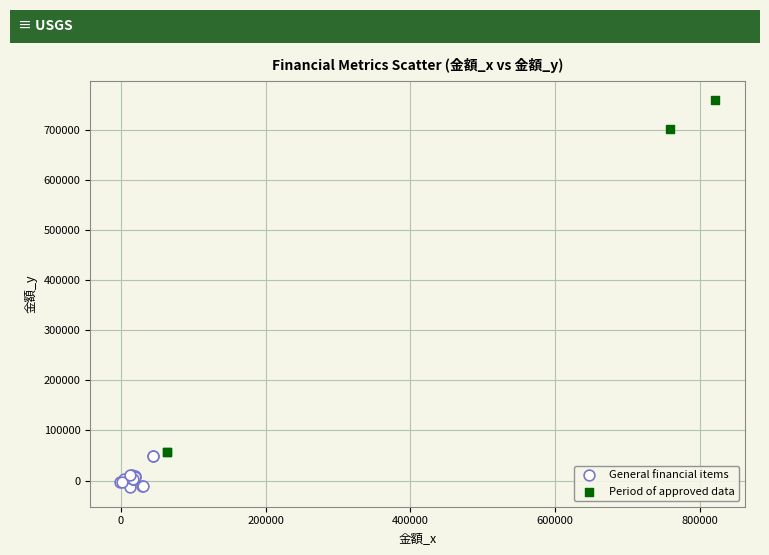

What are all the series names shown in the legend?

General financial items, Period of approved data